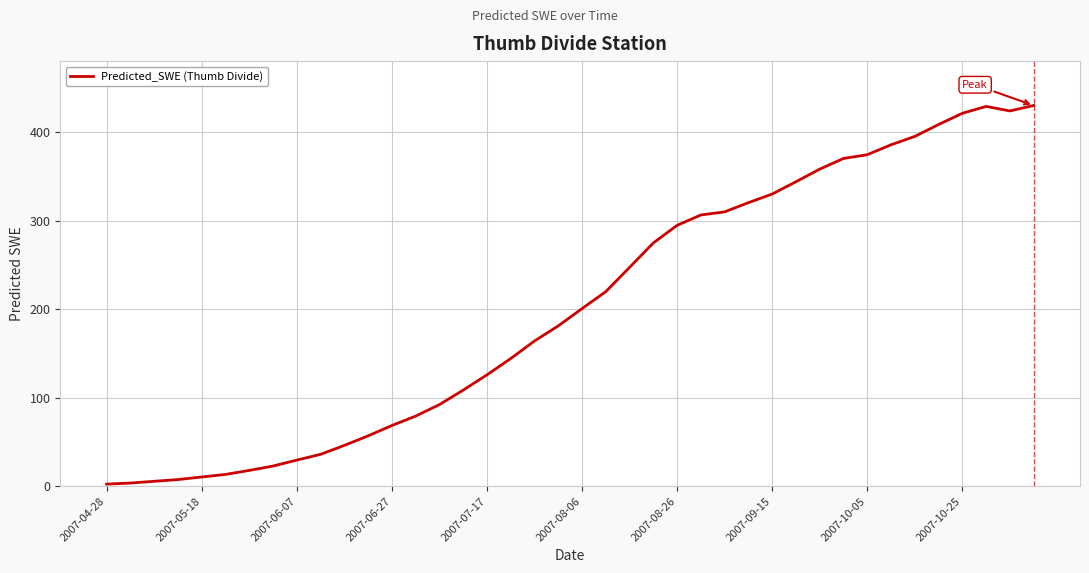

What is the greatest value displayed?

429.9